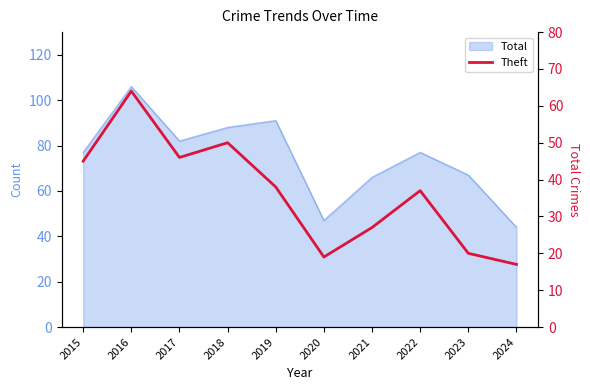

Reading left to right, what are all the values shown in this chart?

2015=45	2016=64	2017=46	2018=50	2019=38	2020=19	2021=27	2022=37	2023=20	2024=17